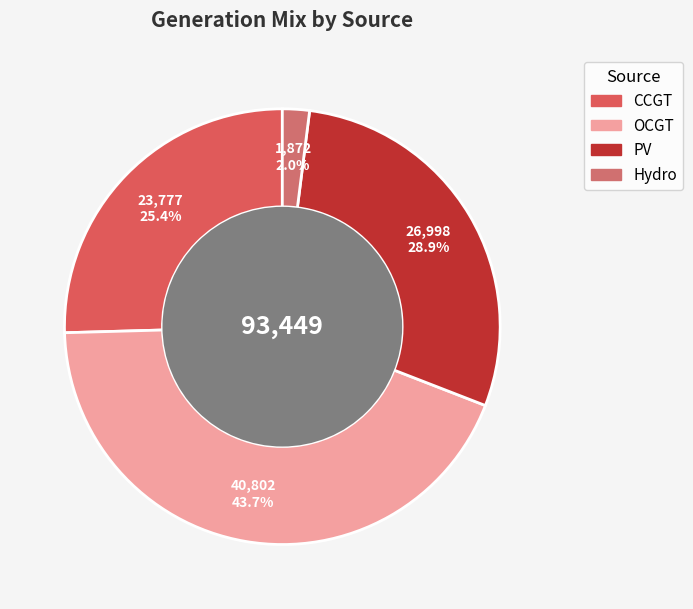

How many slices are in this pie chart?

4